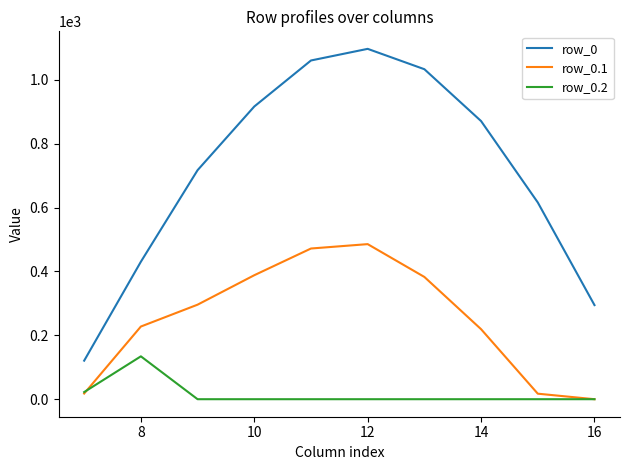

How many lines are shown in the chart?

3